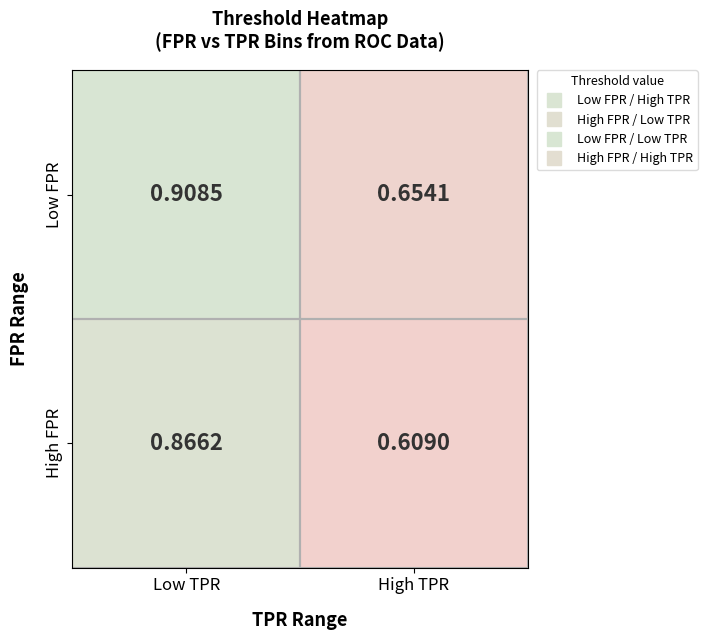

At Low TPR, list the series in order from smallest to largest.

High FPR, Low FPR